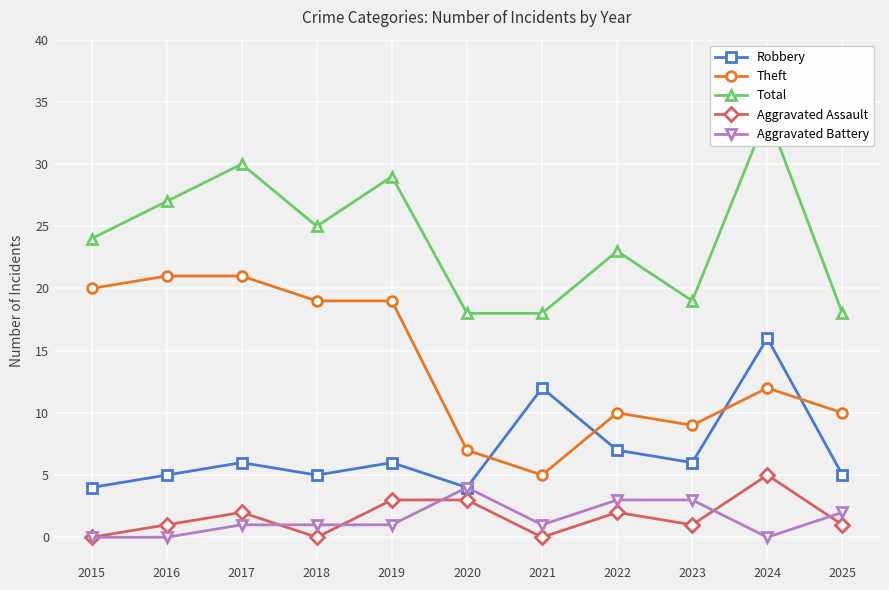

Does the chart display data point markers on the line(s)?

Yes